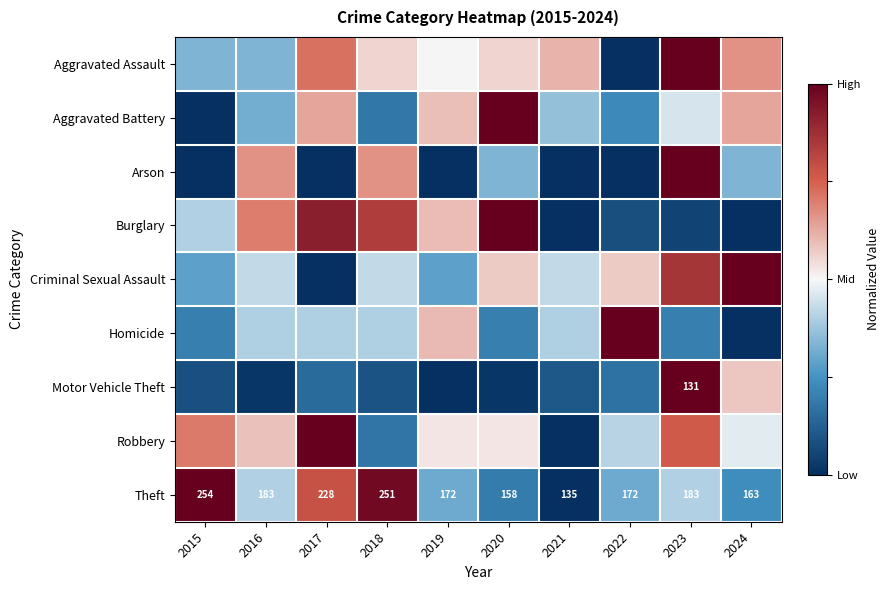

Which category has the highest value in the Burglary series?

2020